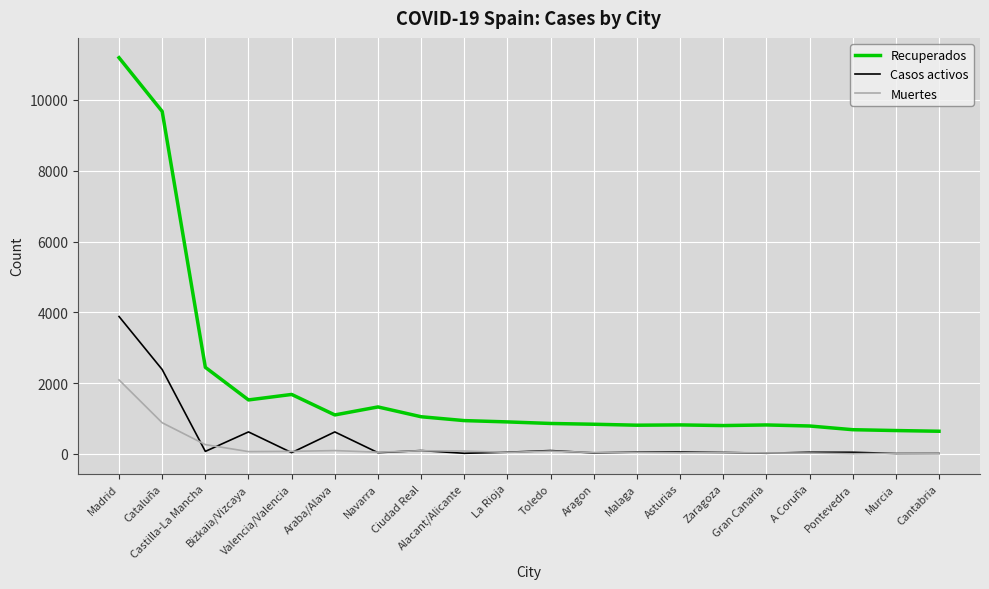

True or false: Muertes and Recuperados intersect in this chart.

False